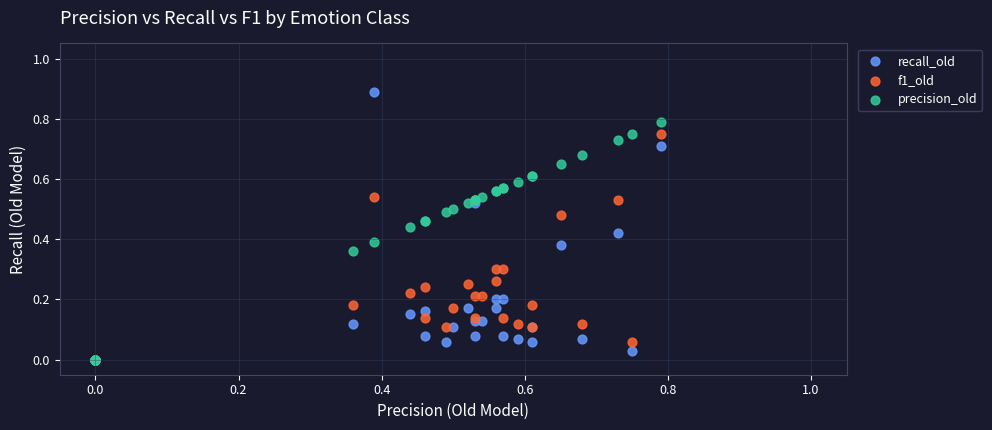

What are all the series names shown in the legend?

recall_old, f1_old, precision_old